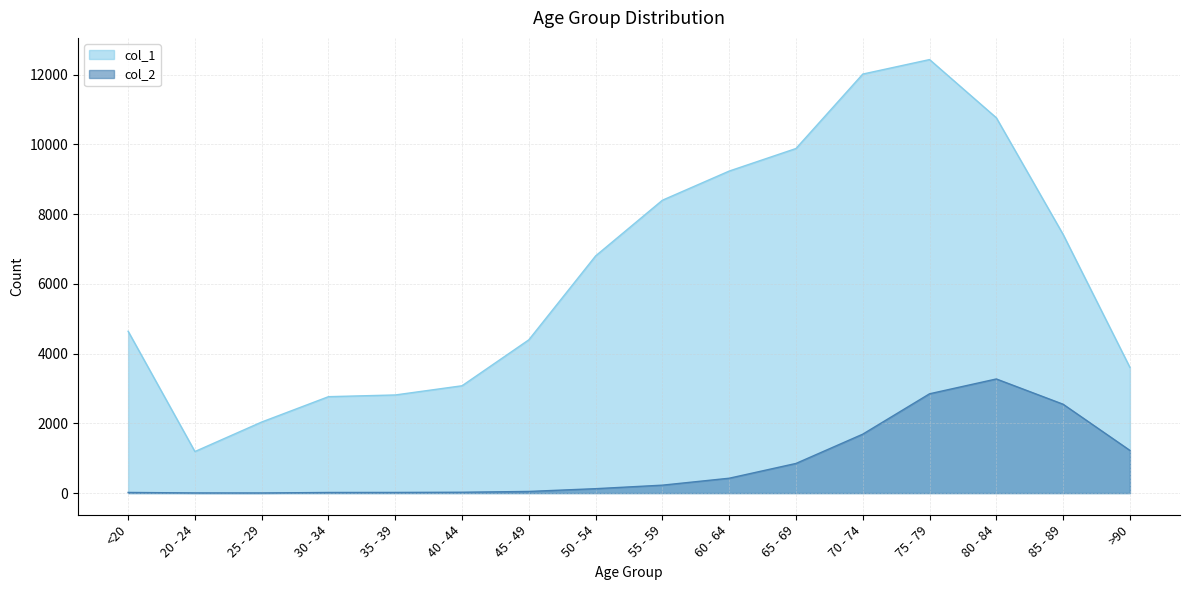

At which label does col_1 reach its minimum?

20 - 24